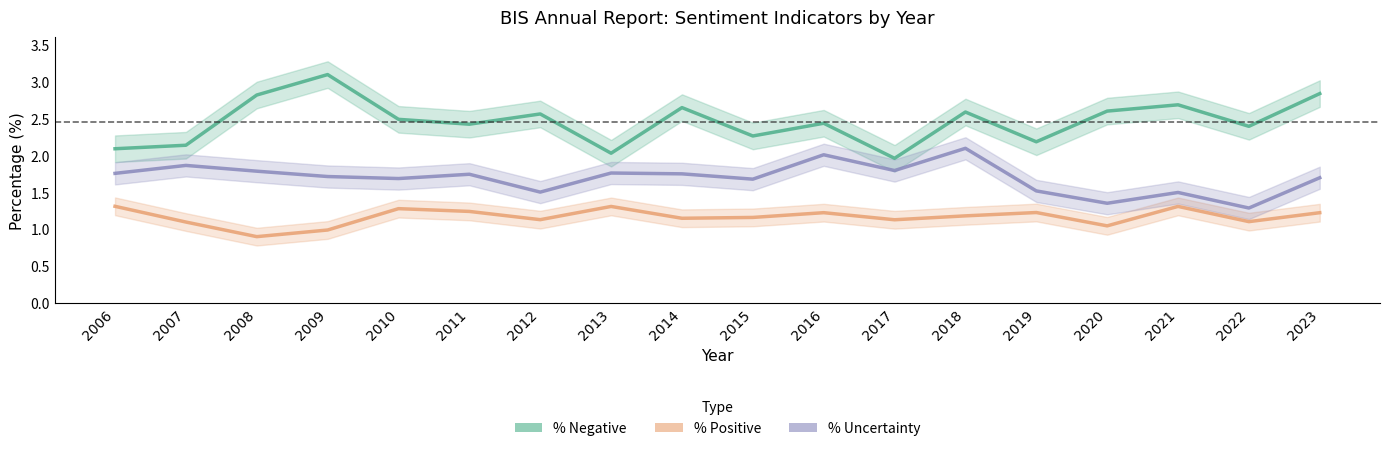

Rank the series by their maximum value, from lowest to highest.

% Positive, % Uncertainty, % Negative